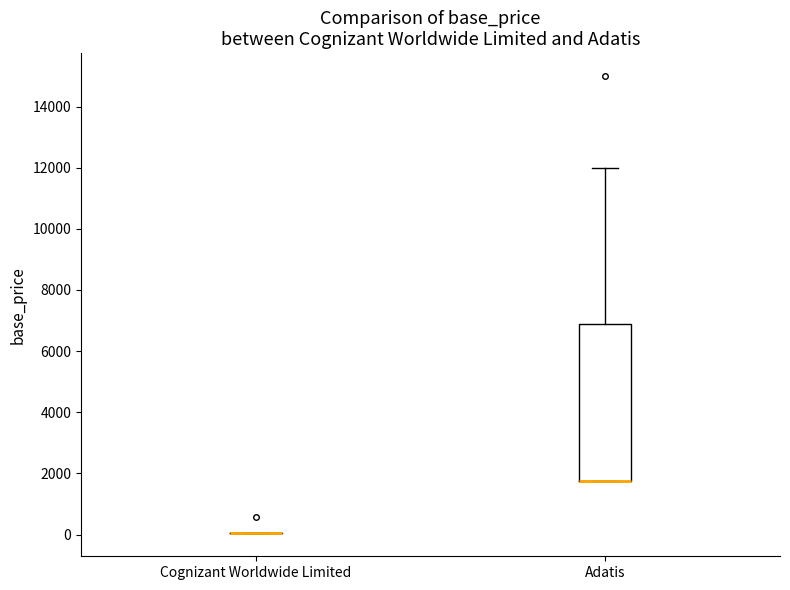

Comparing the boxes themselves (not the whiskers), which one is the tallest?

Adatis